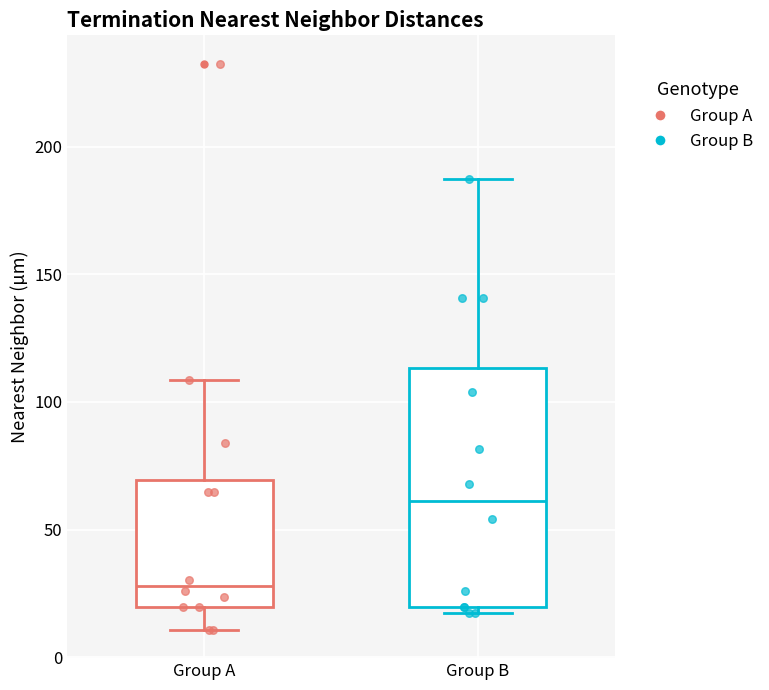

Comparing the boxes themselves (not the whiskers), which one is the tallest?

Group B